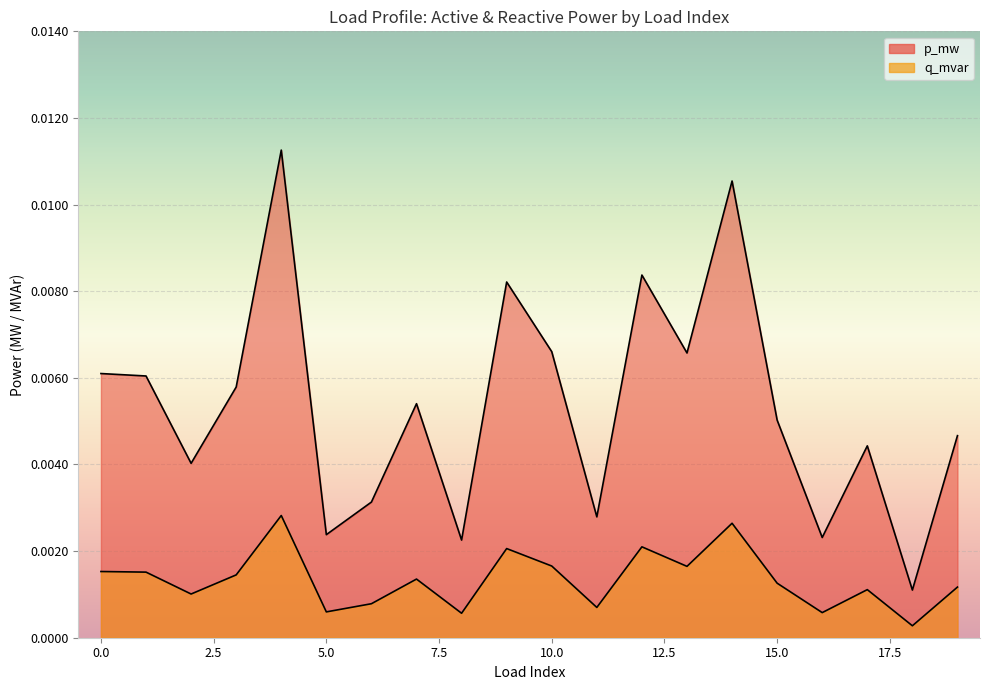

How many lines are shown in the chart?

2